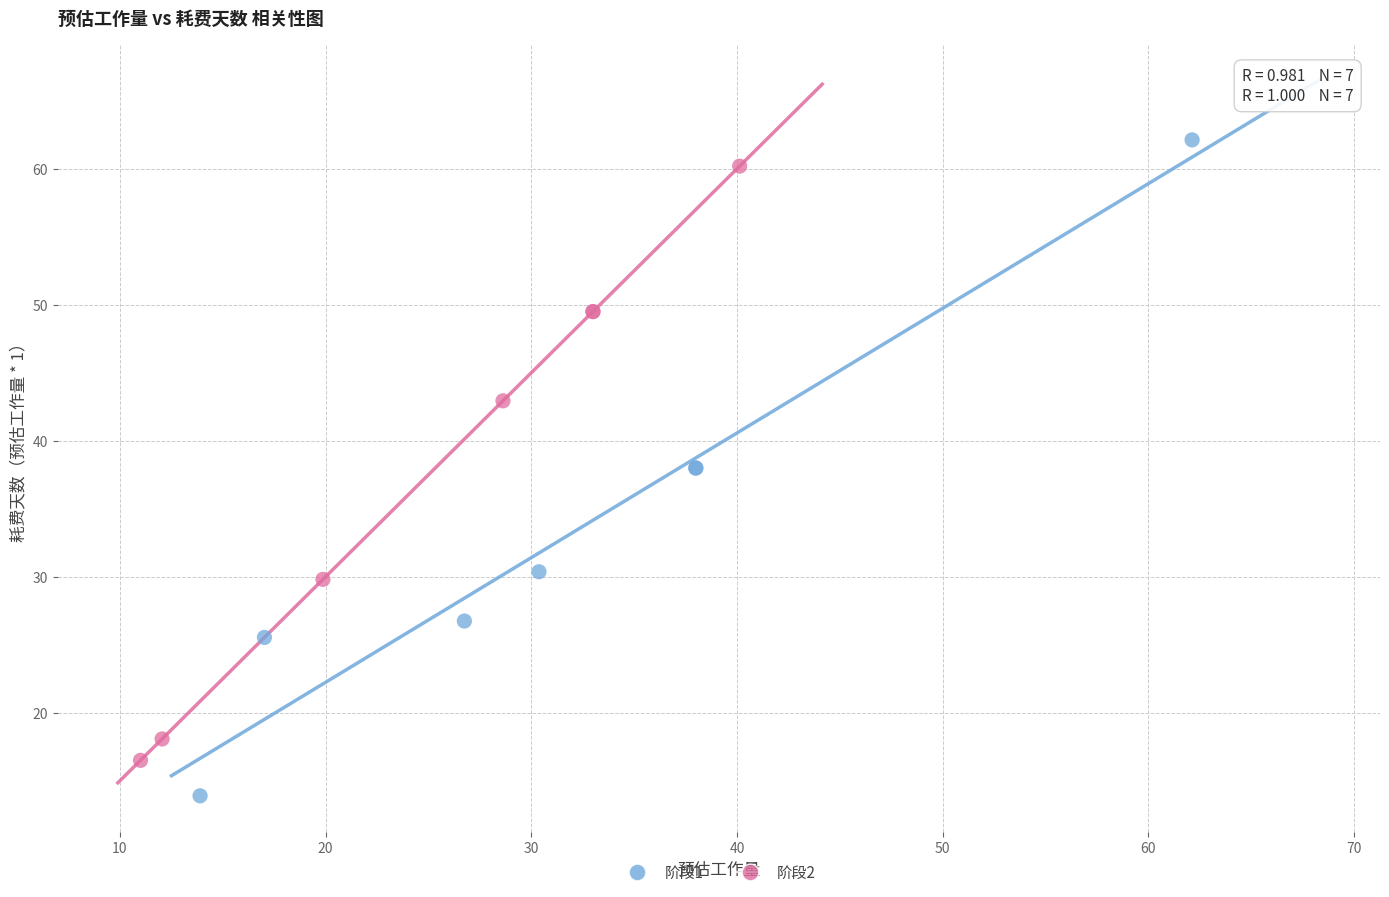

Which series reaches the minimum Y coordinate?

阶段1